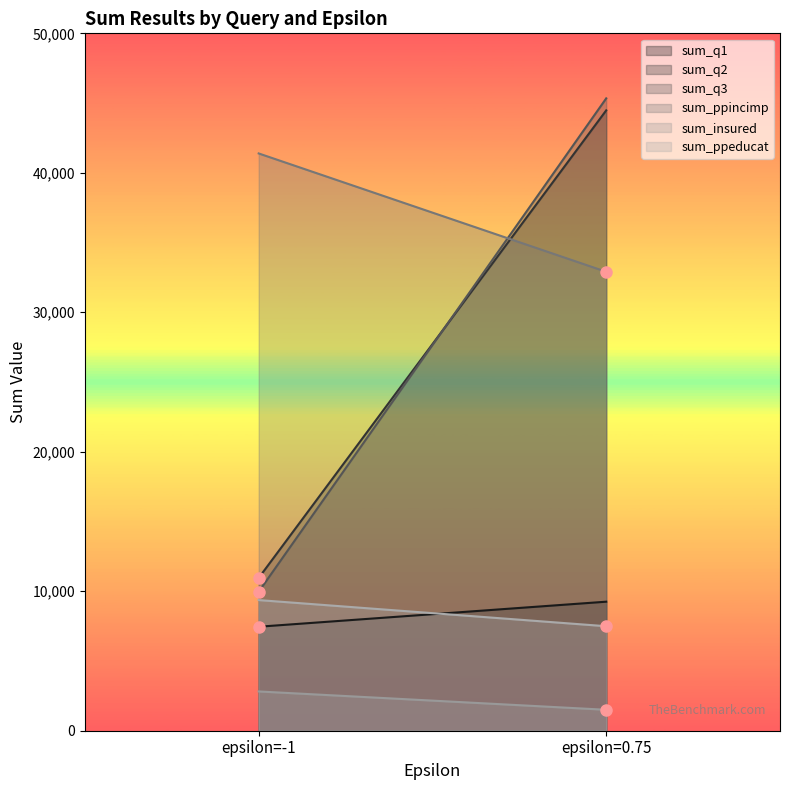

Rank the categories by sum_q2 value from lowest to highest.

epsilon=-1, epsilon=0.75